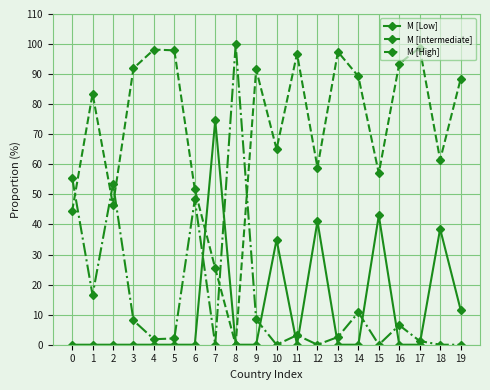

Which series has the largest total across all categories?

M [Intermediate]